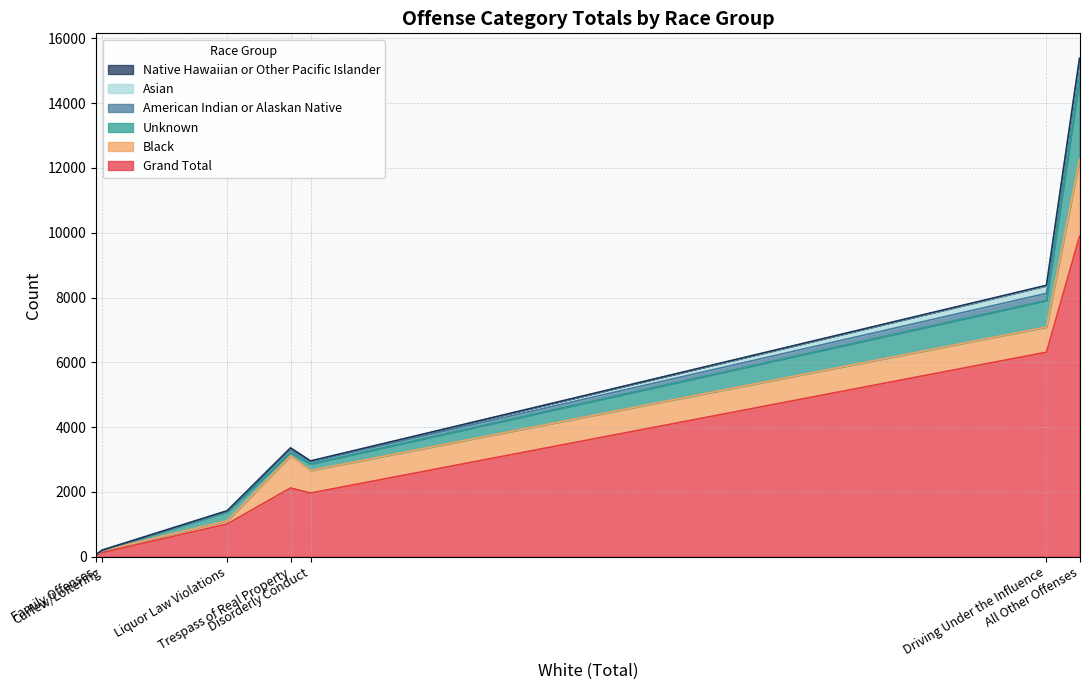

True or false: American Indian or Alaskan Native and Asian intersect in this chart.

True